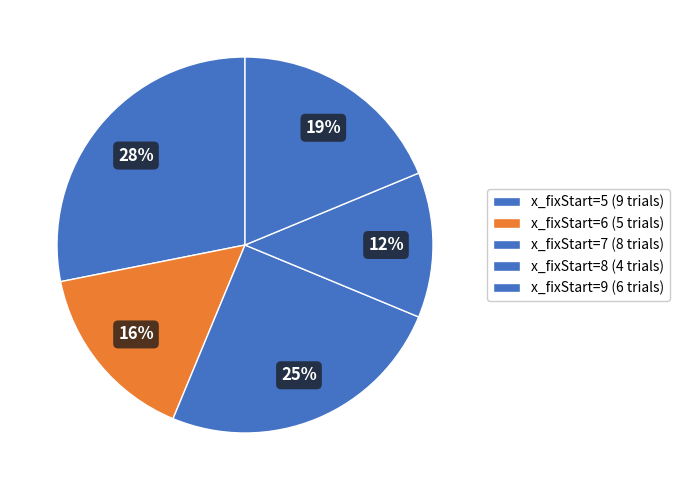

Count the number of slices in the pie.

5